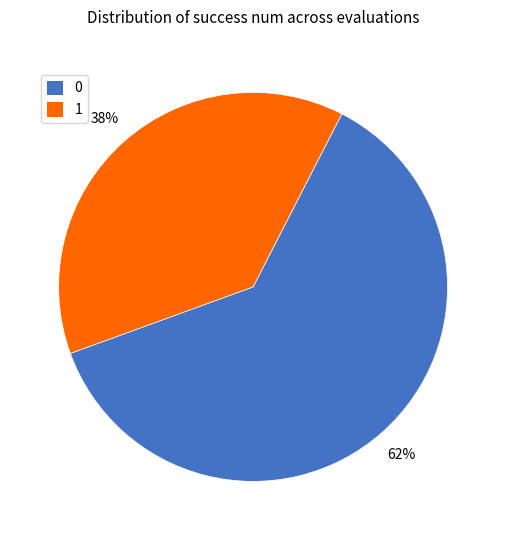

To the nearest percent, what is the difference between the 1 and 0 slice percentages?

24%